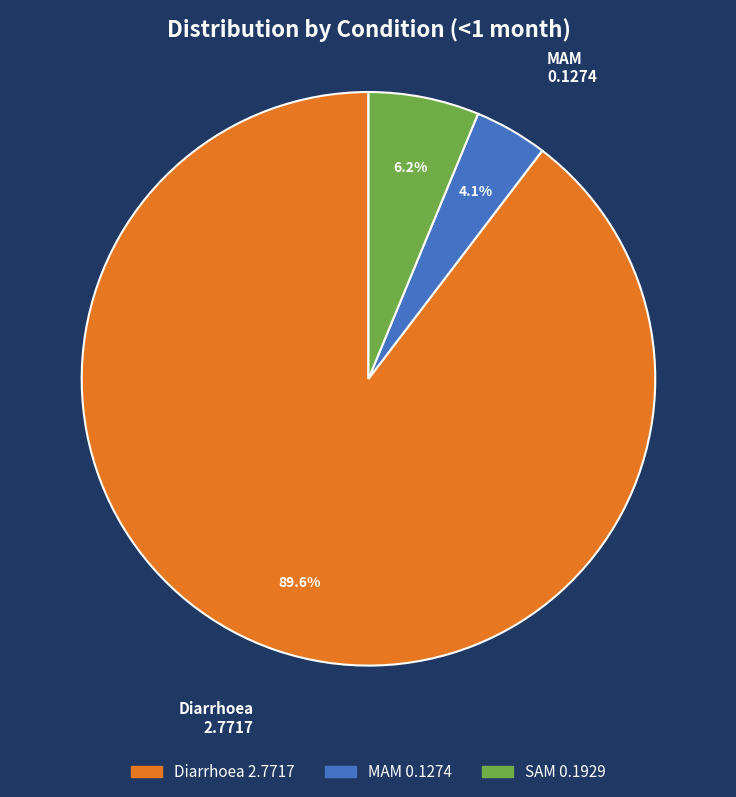

What is the total percentage of Diarrhoea and MAM?

93.8%